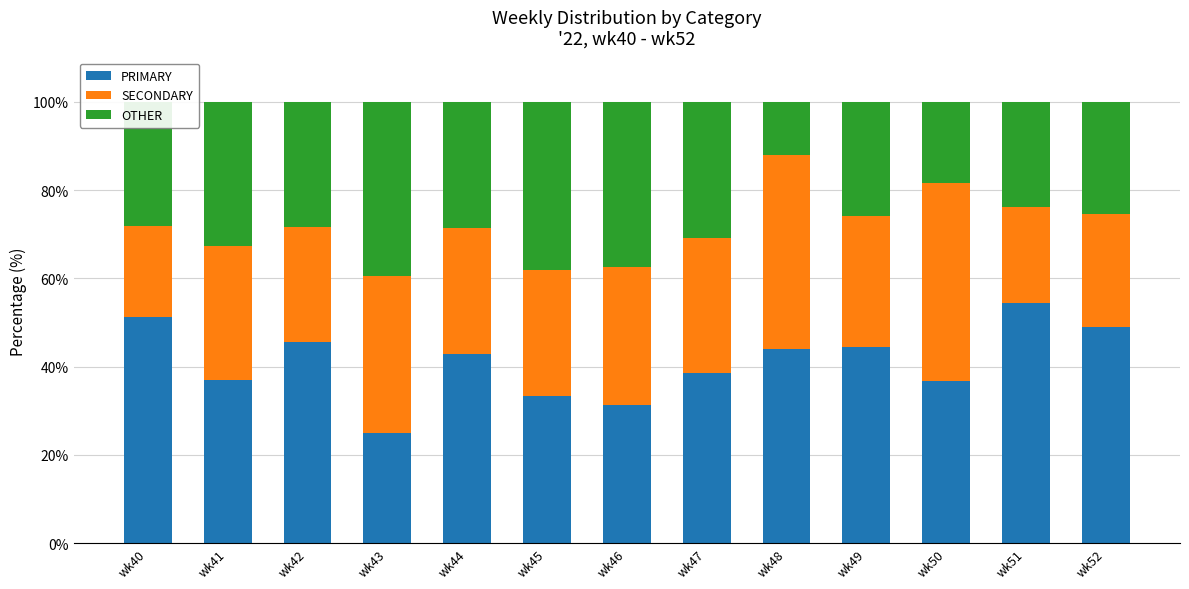

What are all the series names shown in the legend?

PRIMARY, SECONDARY, OTHER